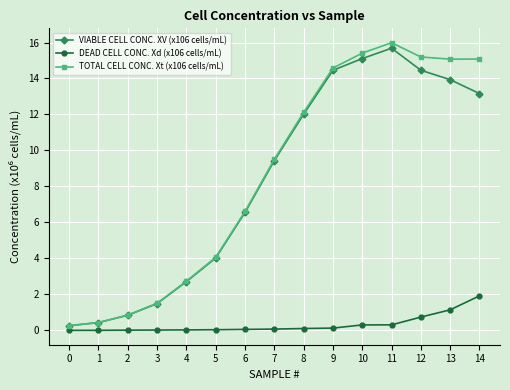

True or false: TOTAL CELL CONC. Xt (x106 cells/mL) and DEAD CELL CONC. Xd (x106 cells/mL) intersect in this chart.

False